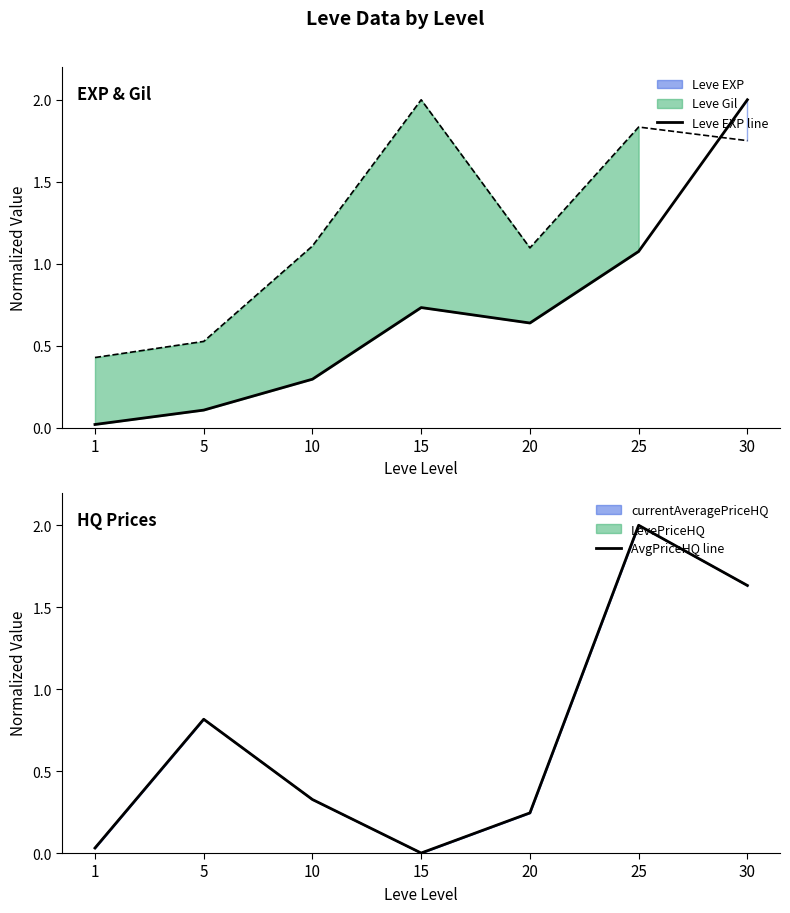

After their last crossing, which series has the higher values: AvgPriceHQ line or Leve EXP line?

Leve EXP line